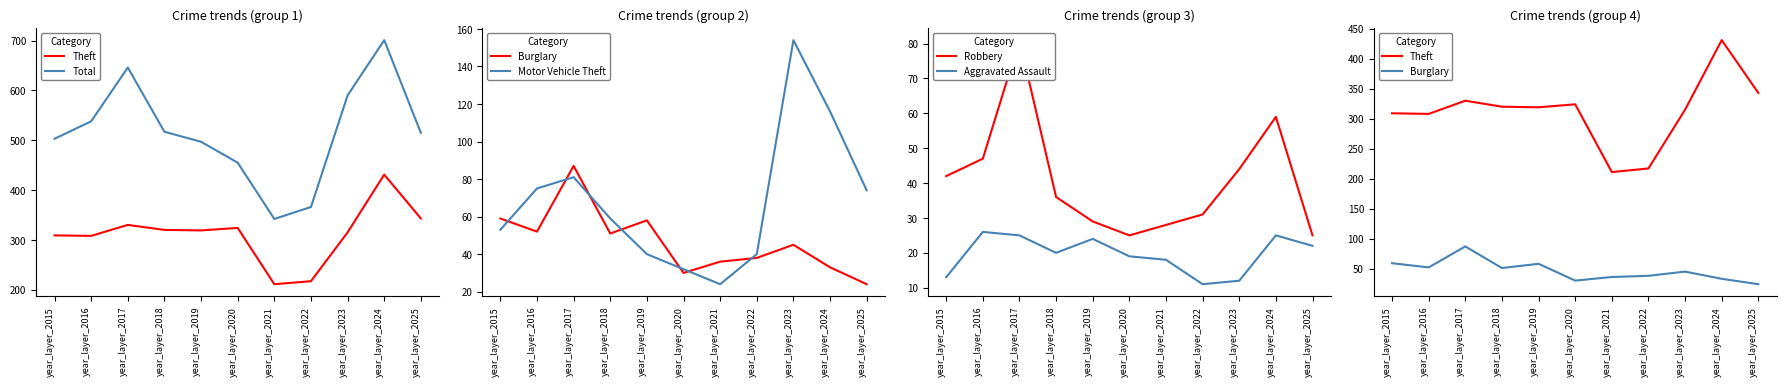

Count the Total values in the range 455 to 590.

7